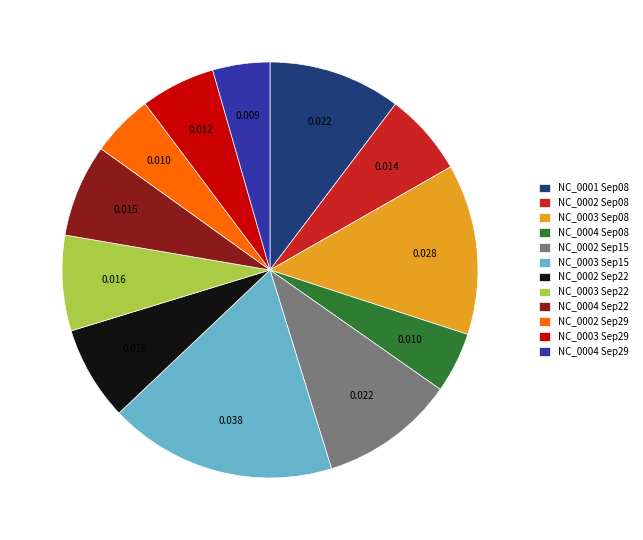

Is there any slice that represents more than half of the pie?

No